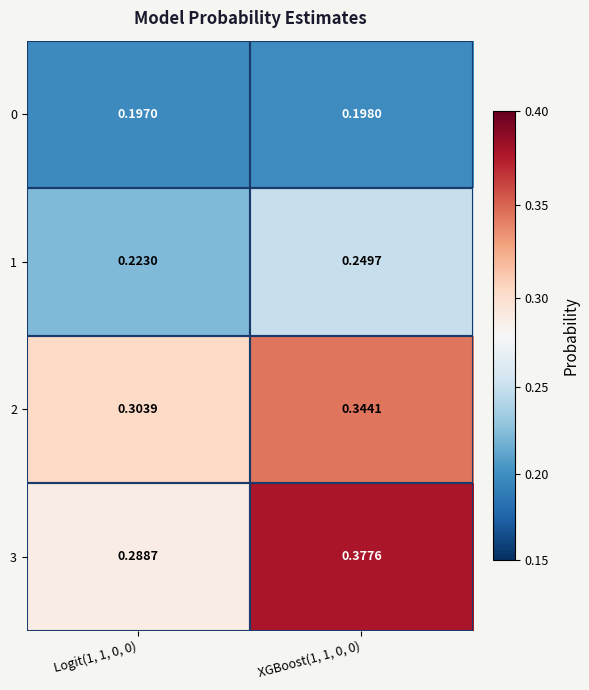

Is the value of 2 at Logit(1, 1, 0, 0) greater than the value of 0 at XGBoost(1, 1, 0, 0)?

Yes